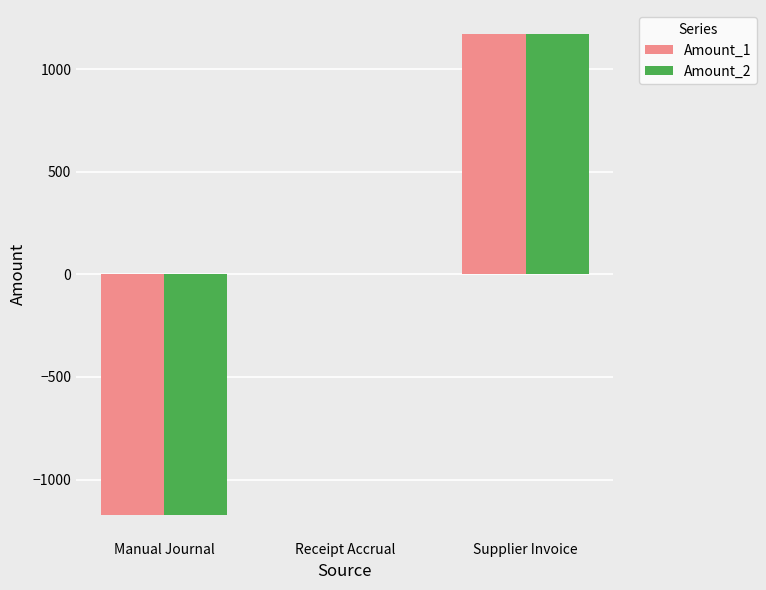

What is the total value across all series at Manual Journal?

-2341.4